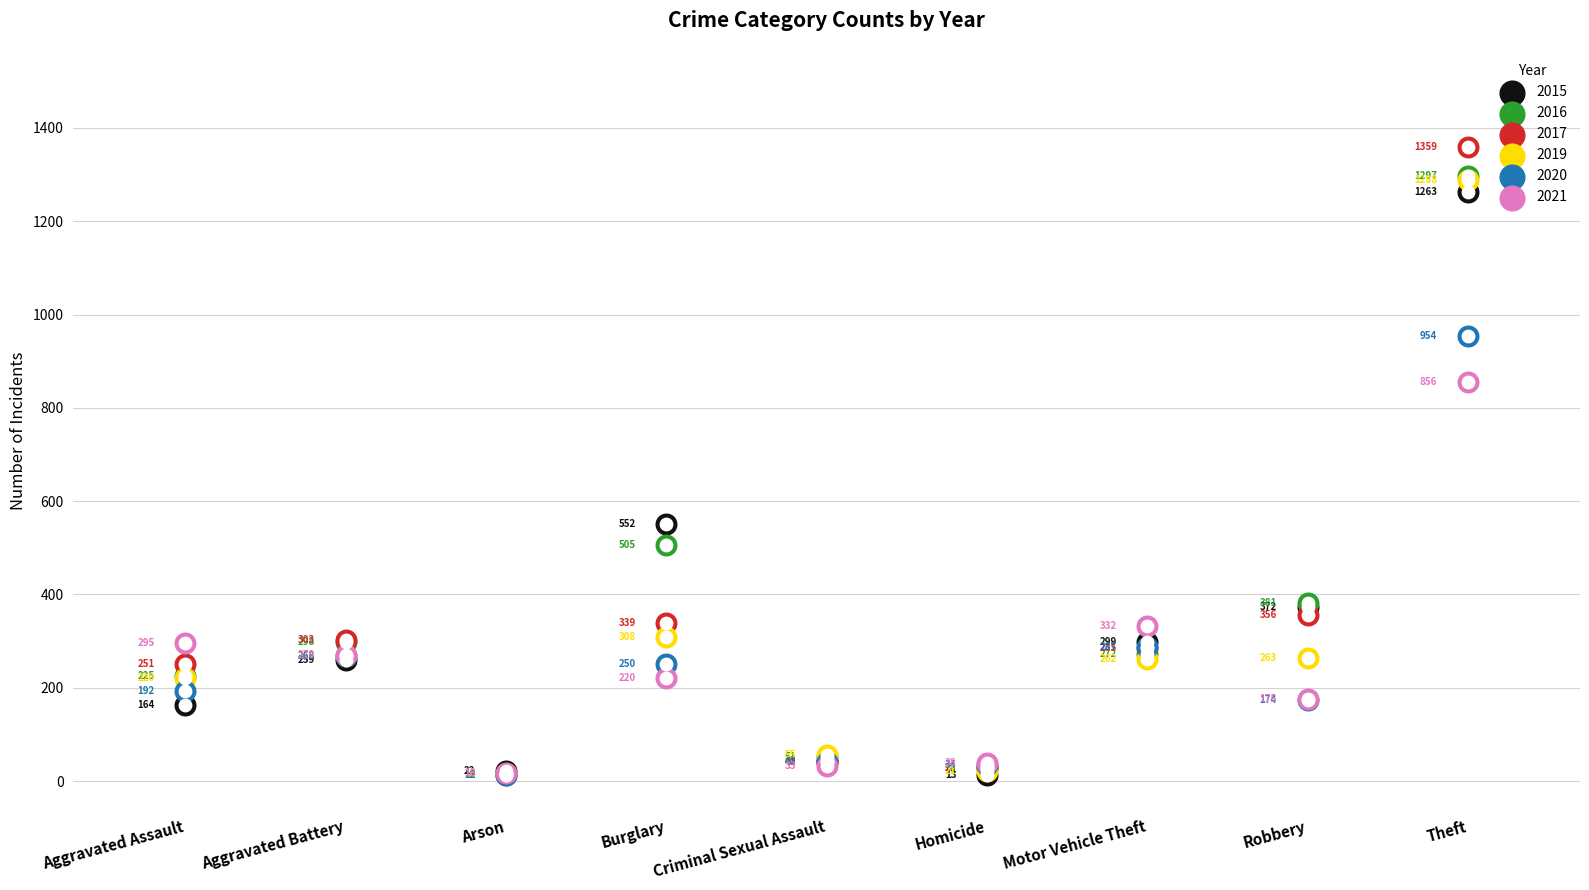

At which category is the sum across all series the highest?

Theft